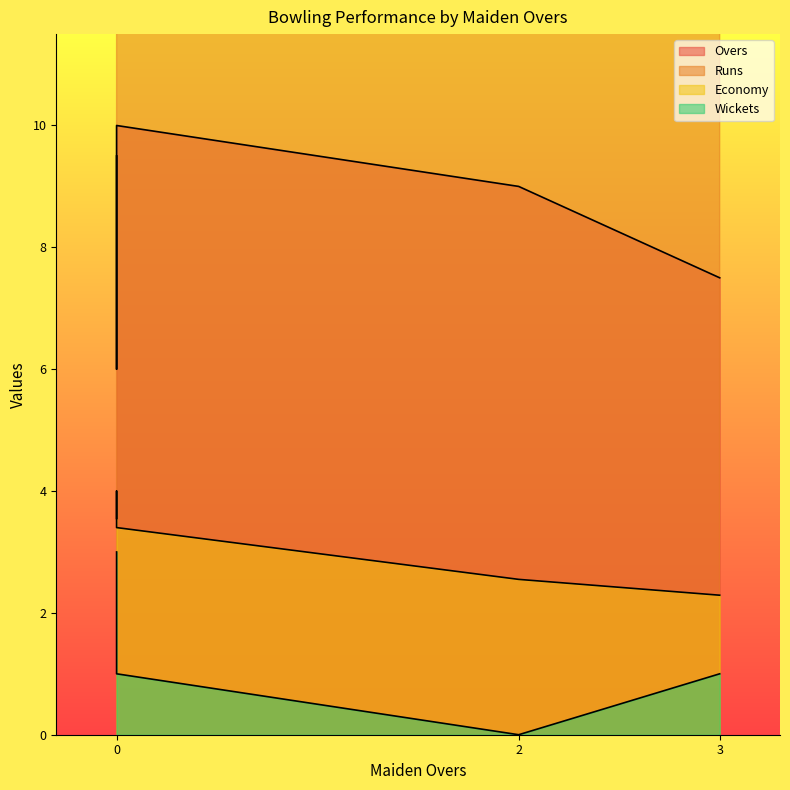

Which series has the widest spread of values?

Runs